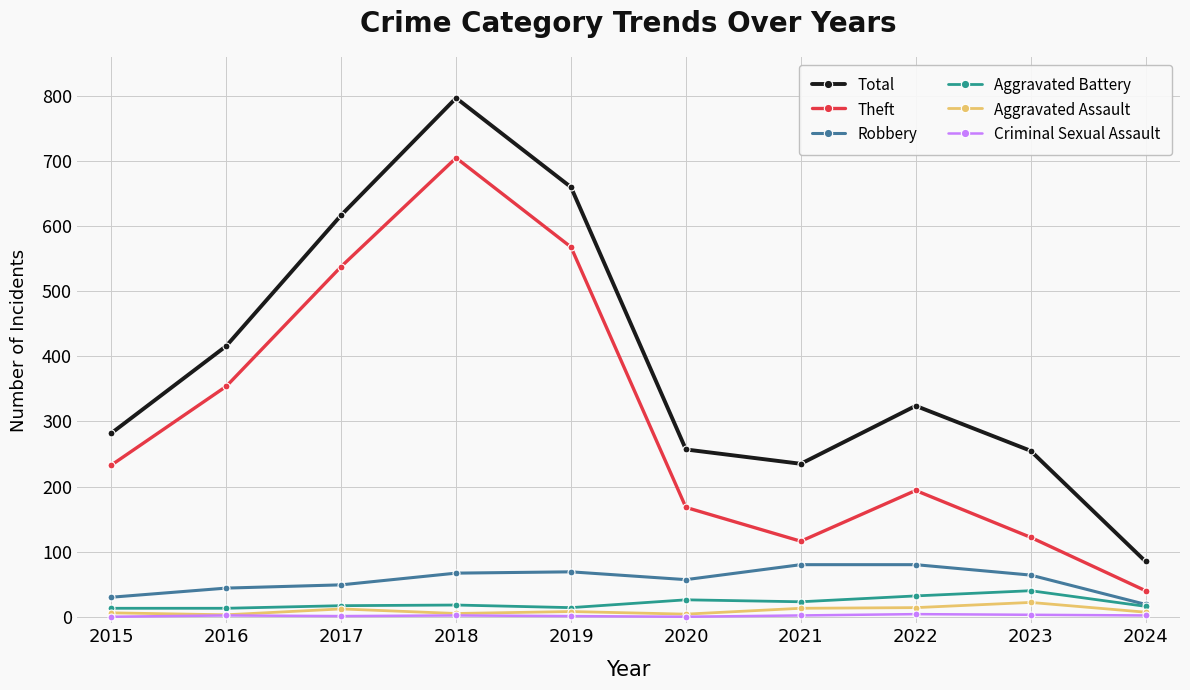

Is this an area chart (filled region under the line)?

No